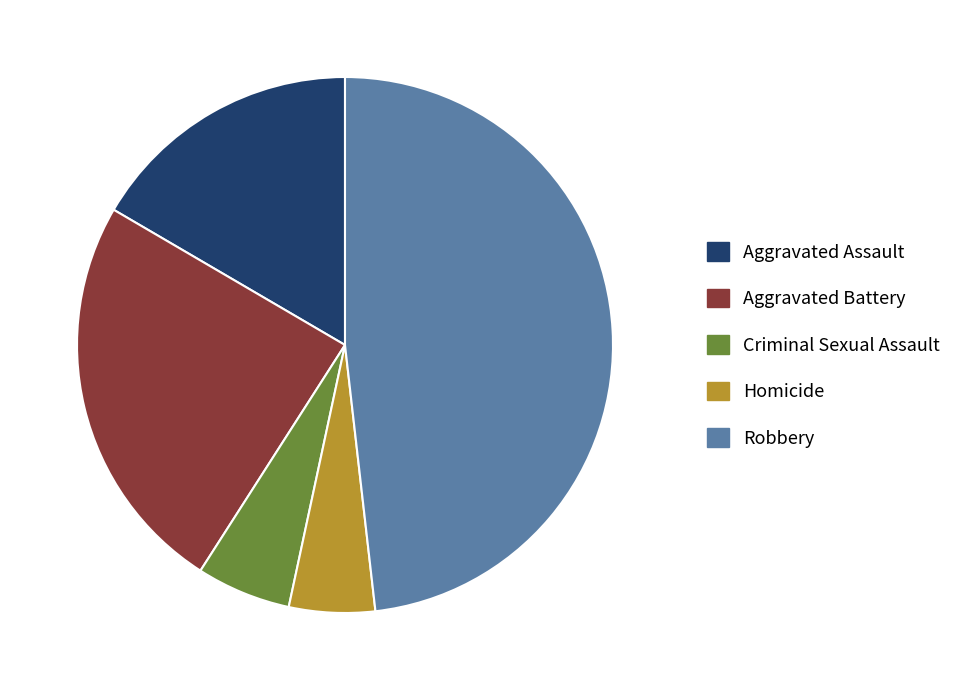

How many segments does this pie chart have?

5